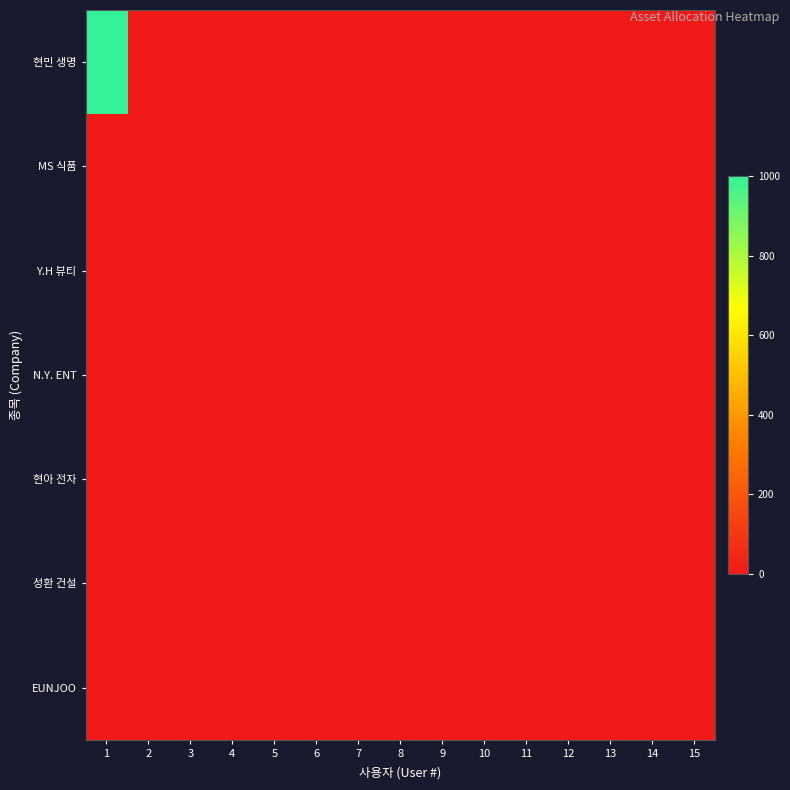

Reading left to right, what are all the values shown in this chart?

현민 생명: 1=1000	2=0	3=0	4=0	5=0	6=0	7=0	8=0	9=0	10=0	11=0	12=0	13=0	14=0	15=0
MS 식품: 1=0	2=0	3=0	4=0	5=0	6=0	7=0	8=0	9=0	10=0	11=0	12=0	13=0	14=0	15=0
Y.H 뷰티: 1=0	2=0	3=0	4=0	5=0	6=0	7=0	8=0	9=0	10=0	11=0	12=0	13=0	14=0	15=0
N.Y. ENT: 1=0	2=0	3=0	4=0	5=0	6=0	7=0	8=0	9=0	10=0	11=0	12=0	13=0	14=0	15=0
현아 전자: 1=0	2=0	3=0	4=0	5=0	6=0	7=0	8=0	9=0	10=0	11=0	12=0	13=0	14=0	15=0
성환 건설: 1=0	2=0	3=0	4=0	5=0	6=0	7=0	8=0	9=0	10=0	11=0	12=0	13=0	14=0	15=0
EUNJOO: 1=0	2=0	3=0	4=0	5=0	6=0	7=0	8=0	9=0	10=0	11=0	12=0	13=0	14=0	15=0